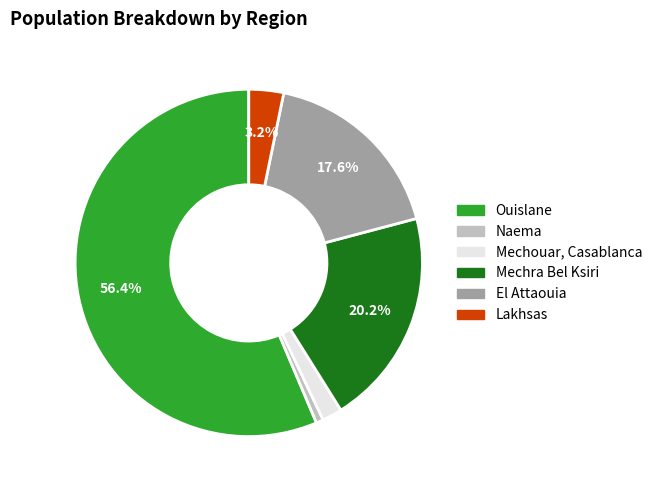

What is the ratio of the value at Ouislane to the value at Mechra Bel Ksiri?

2.8